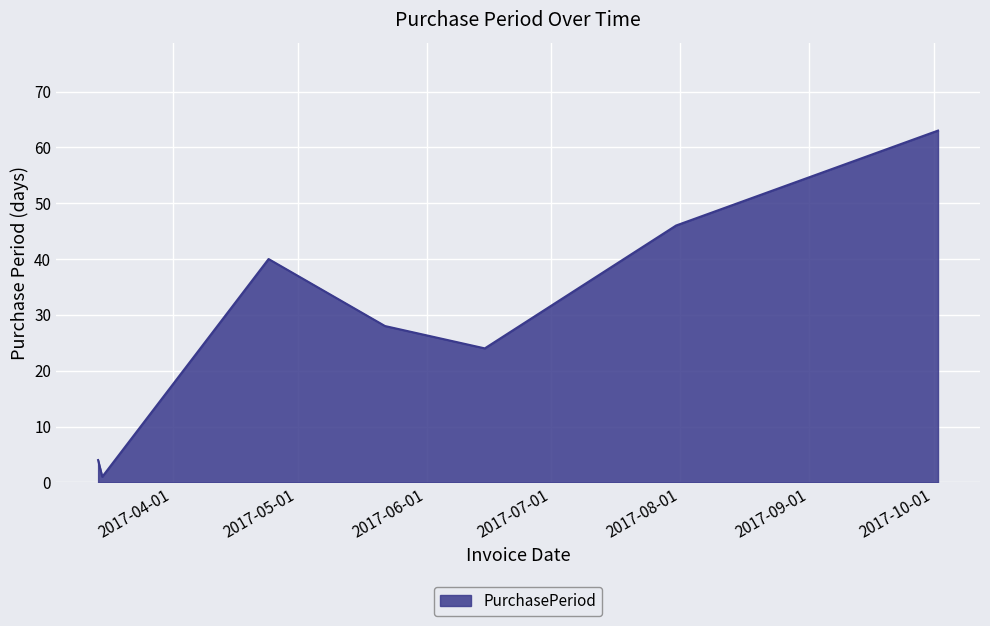

What is the sum of all values?

206